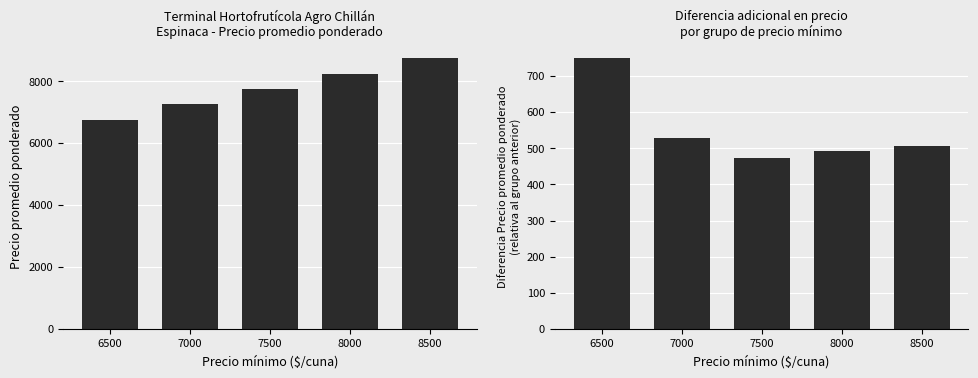

Reading left to right, transcribe all the data shown in this chart.

Precio promedio ponderado: 6750.0	7277.8	7750.0	8242.8	8750.0
Diferencia Precio promedio ponderado: 750.0	527.8	472.2	492.8	507.2